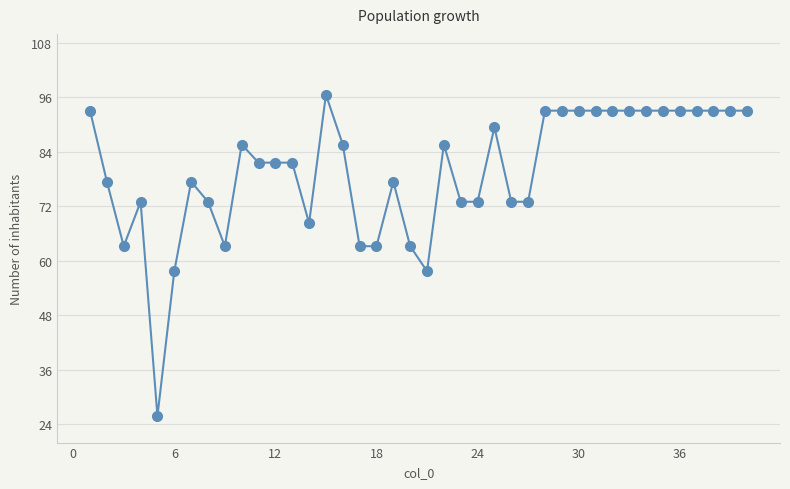

What is the sum of all values?

3187.6